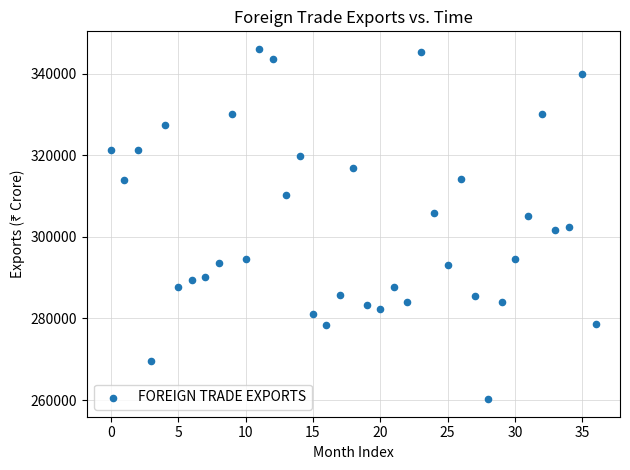

What is the range of Y values (max minus min)?

85830.3